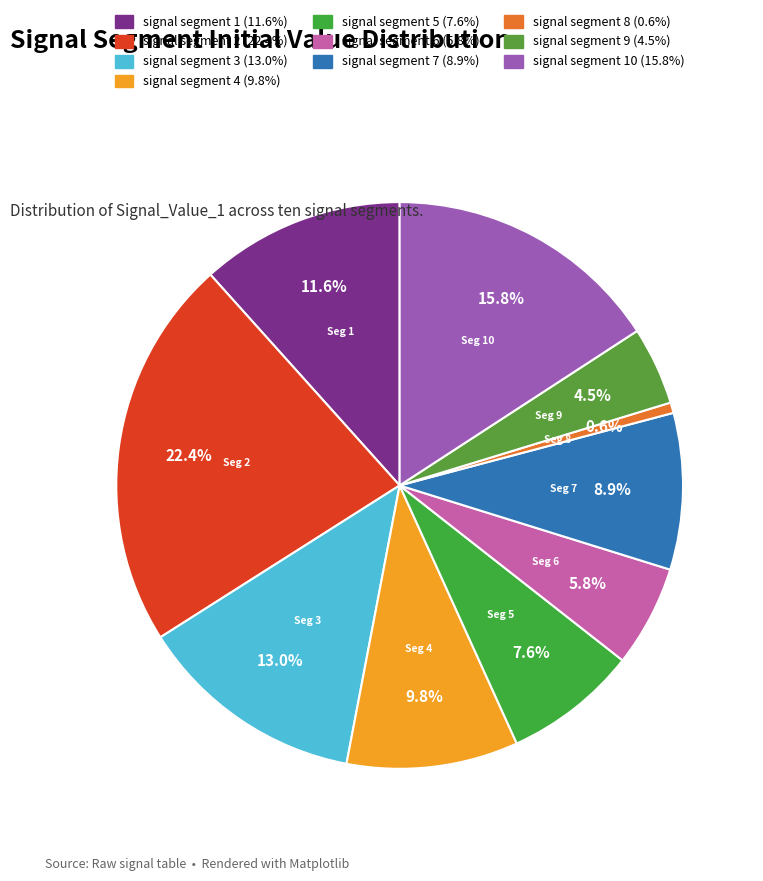

How many slices are in this pie chart?

10